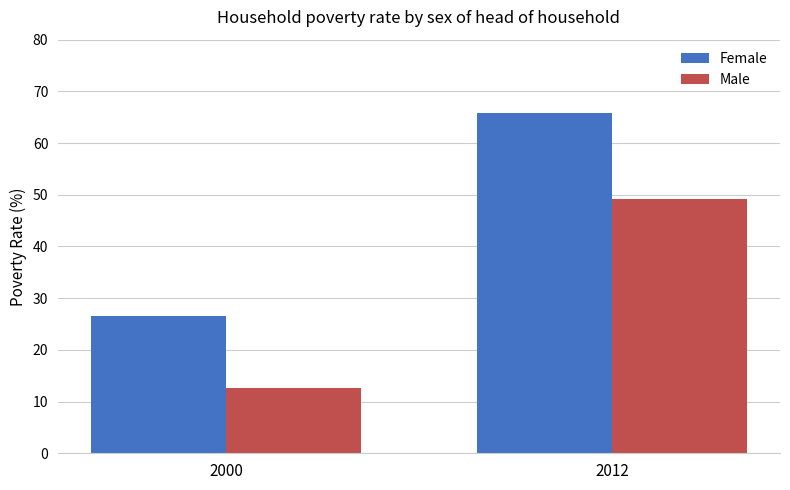

Where does the Female series first go above 65?

2012